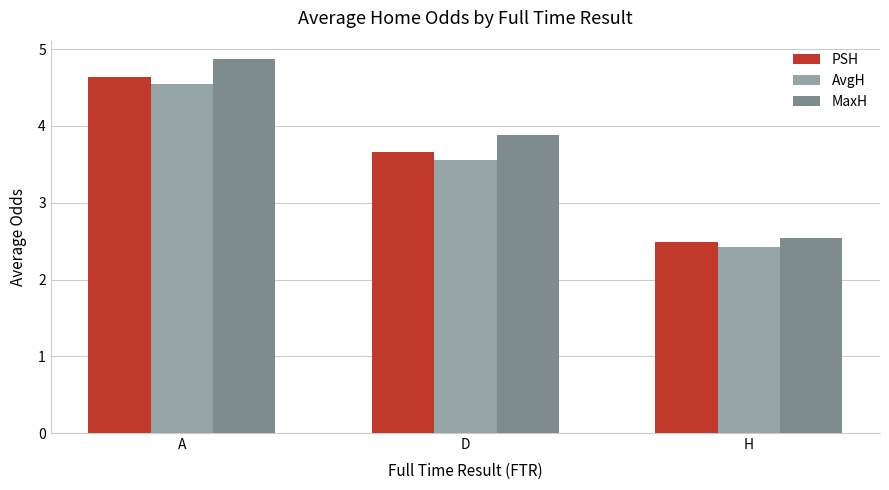

Rank the categories by PSH value from highest to lowest.

A, D, H